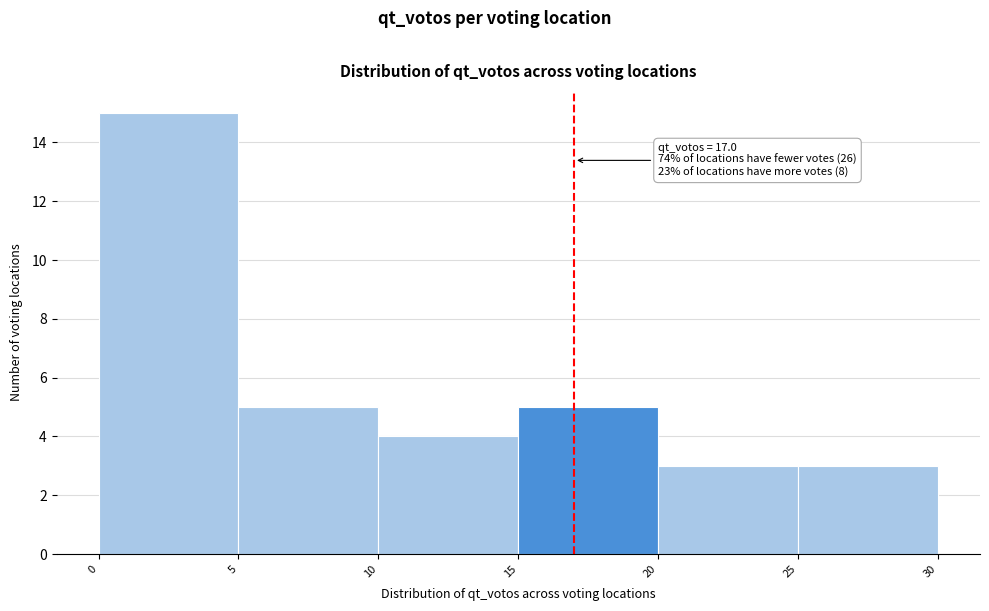

Over which range of the x-axis is the bar tallest?

0 to 5